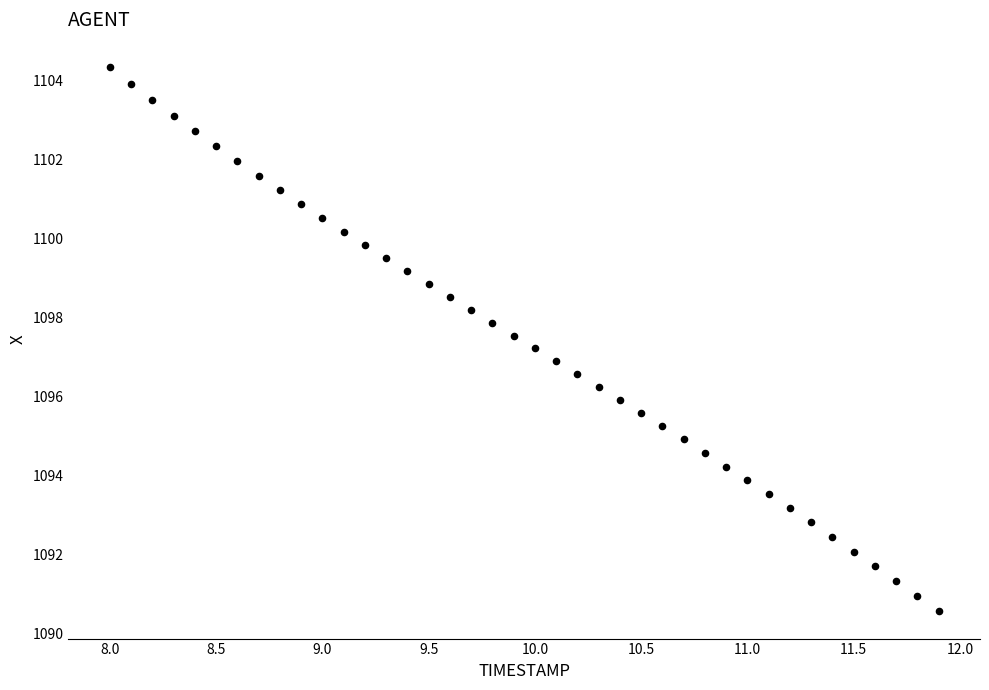

What is the range of X values (max minus min)?

3.9